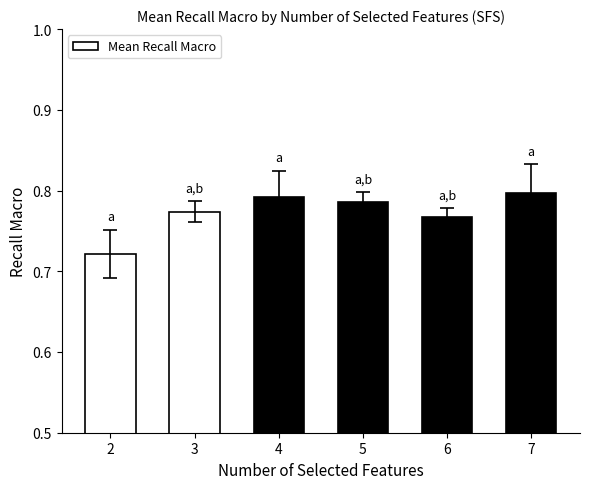

What is the difference between the second highest and minimum values?

0.1